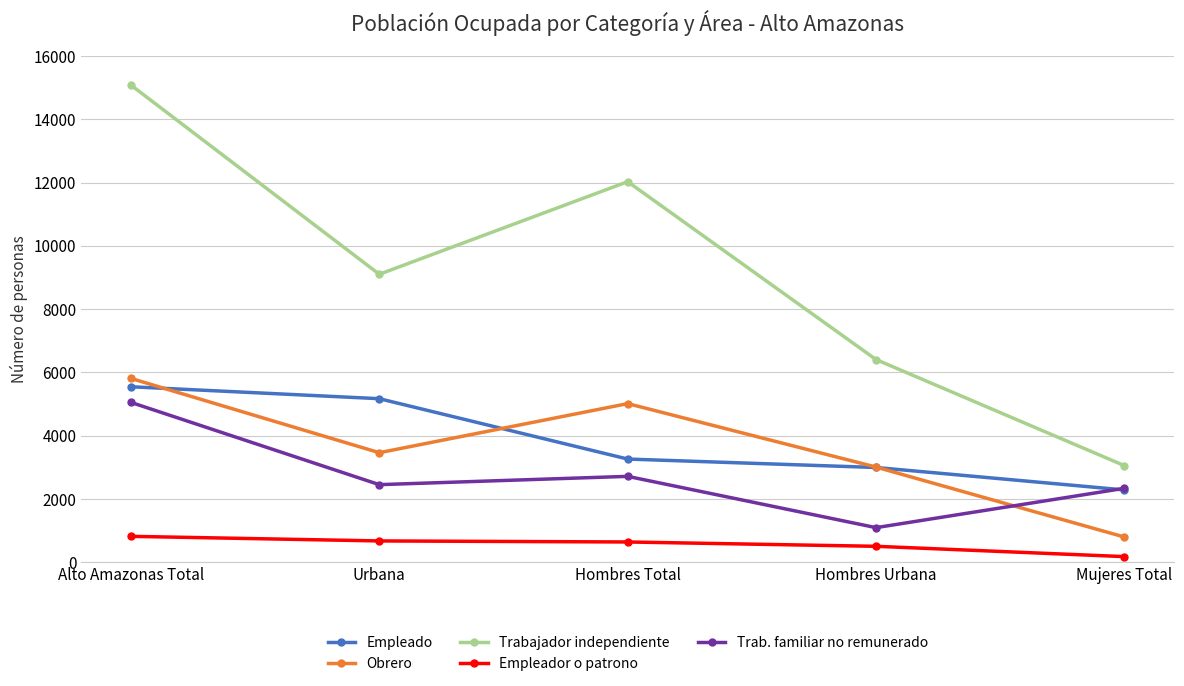

What position from the right is Urbana?

4